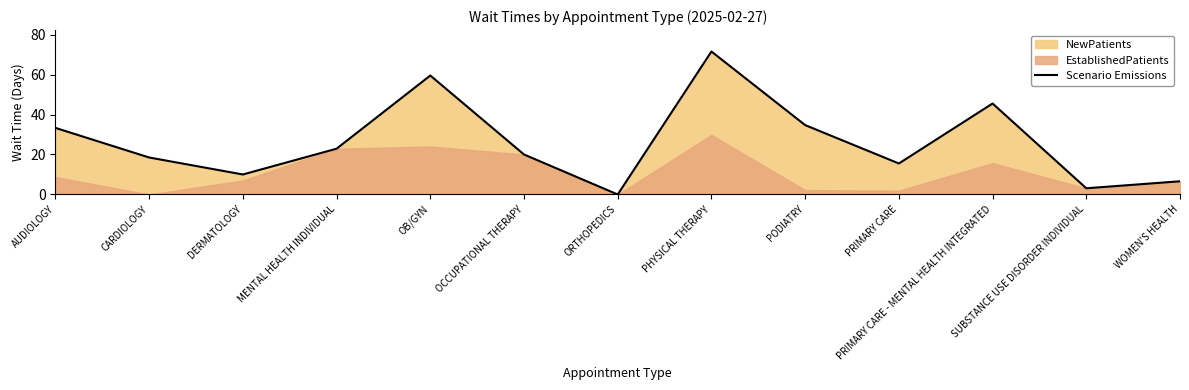

Reading right to left, extract all data points from this chart.

WOMEN'S HEALTH=6.6	SUBSTANCE USE DISORDER INDIVIDUAL=3.1	PRIMARY CARE - MENTAL HEALTH INTEGRATED=45.5	PRIMARY CARE=15.5	PODIATRY=34.7	PHYSICAL THERAPY=71.5	ORTHOPEDICS=0.0	OCCUPATIONAL THERAPY=20.0	OB/GYN=59.5	MENTAL HEALTH INDIVIDUAL=22.9	DERMATOLOGY=10.0	CARDIOLOGY=18.5	AUDIOLOGY=33.3